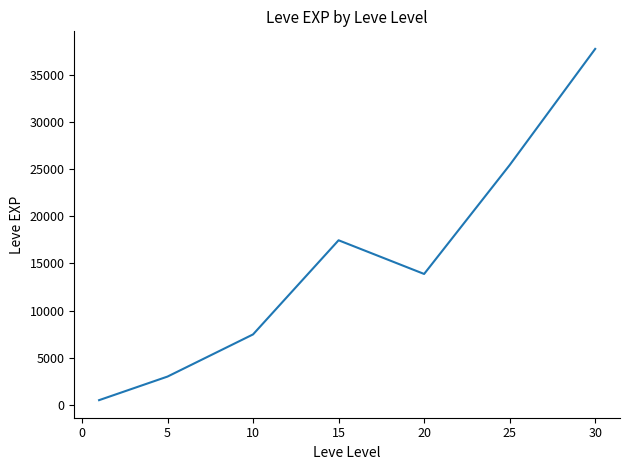

What is the average value?

15062.9